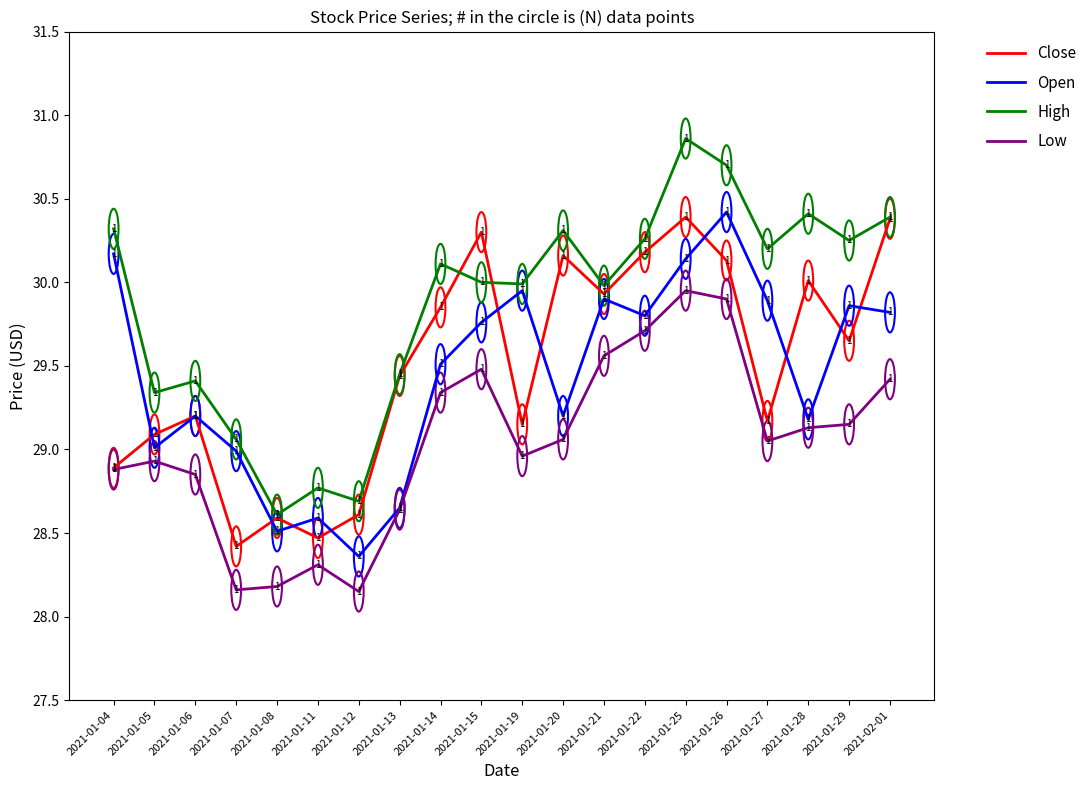

At which label is High closest to 29?

2021-01-07